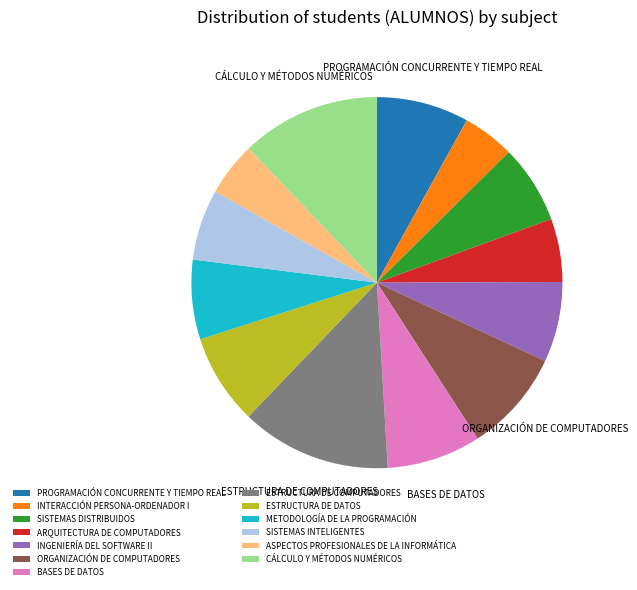

What is the ratio of the value at INTERACCIÓN PERSONA-ORDENADOR I to the value at CÁLCULO Y MÉTODOS NUMÉRICOS?

0.4